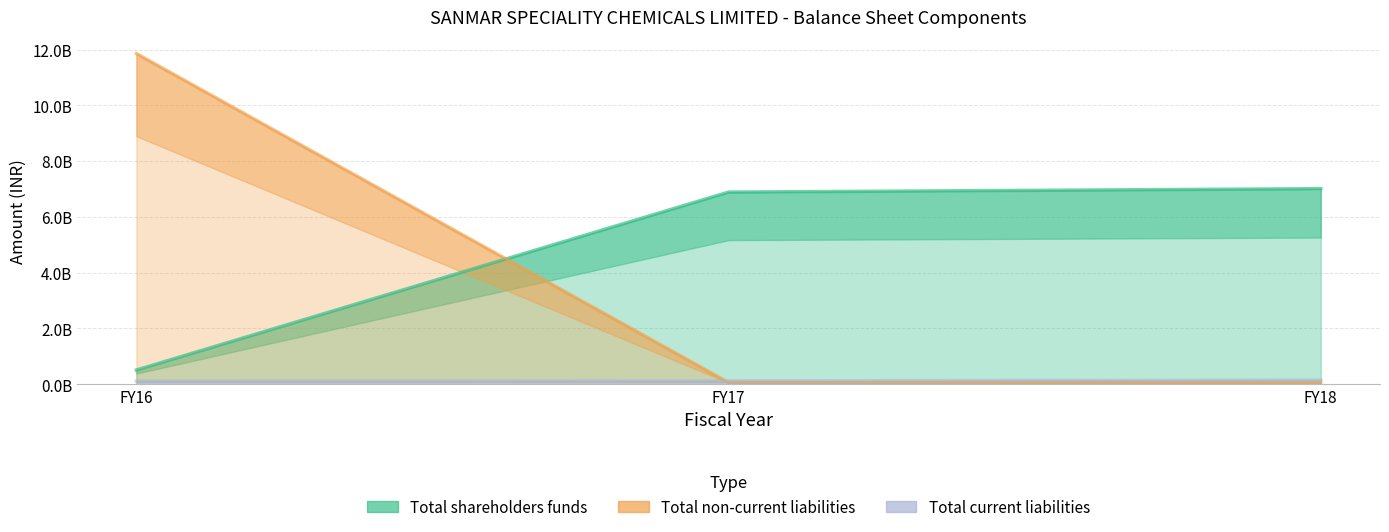

Reading right to left, list all the values displayed in this chart.

Total shareholders funds: FY18=7009015000	FY17=6886488000	FY16=505715000
Total non-current liabilities: FY18=60201000	FY17=58388000	FY16=11855083000
Total current liabilities: FY18=144580000	FY17=113951000	FY16=107044000